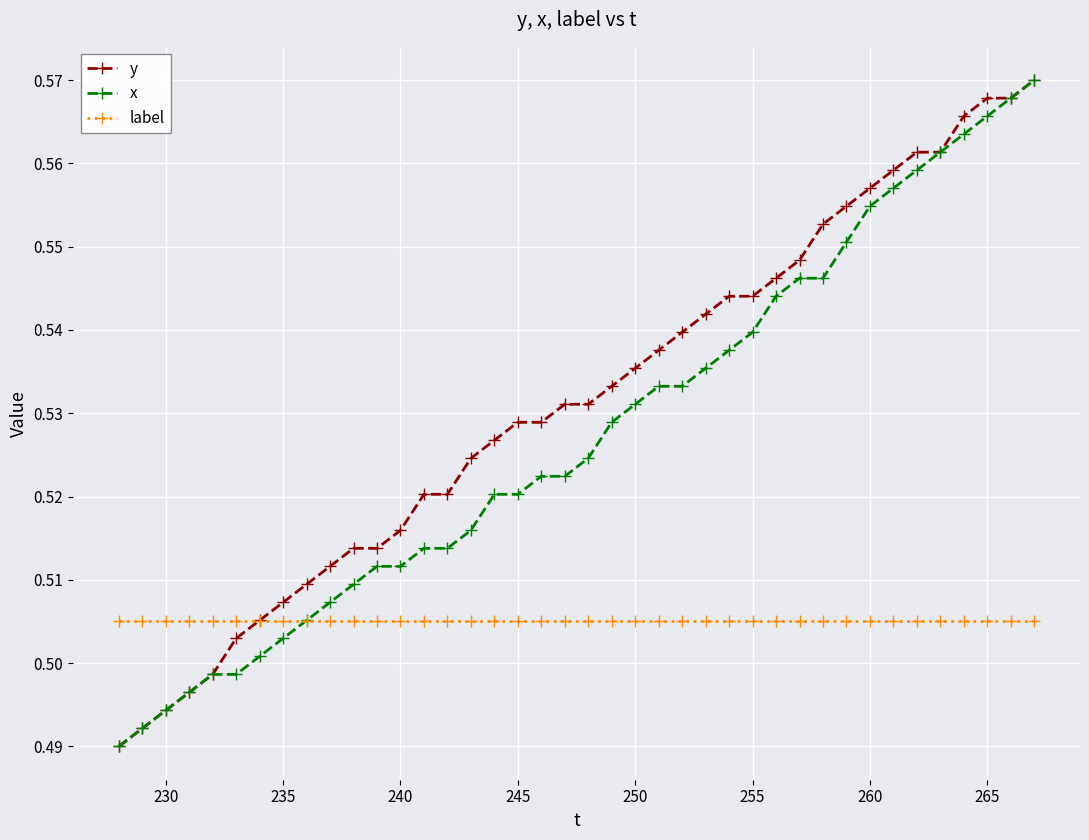

What are all the series names shown in the legend?

y, x, label